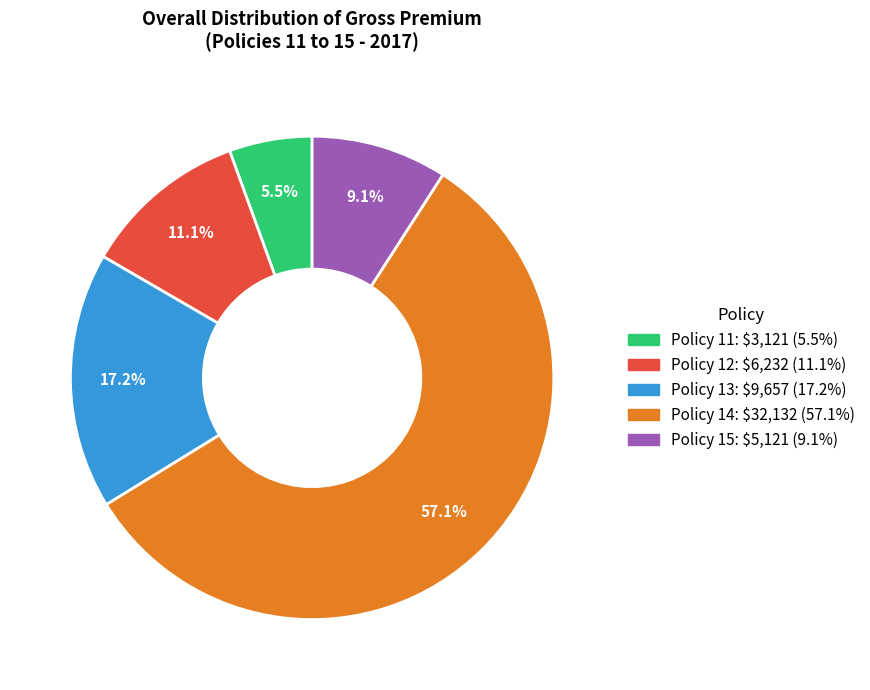

What percentage is the Policy 13 slice, to the nearest percent?

17%